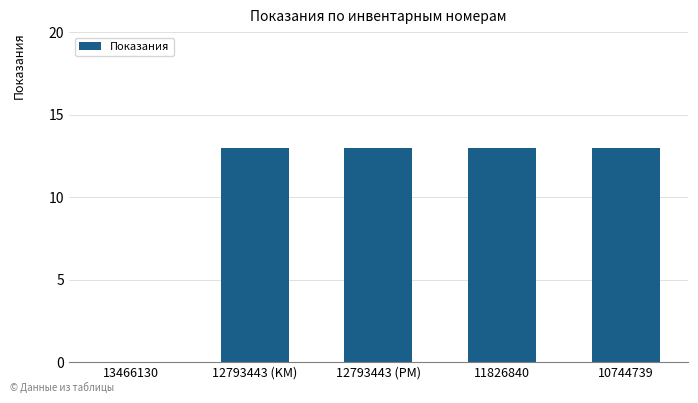

True or false: the data shows 19 at 10744739.

False